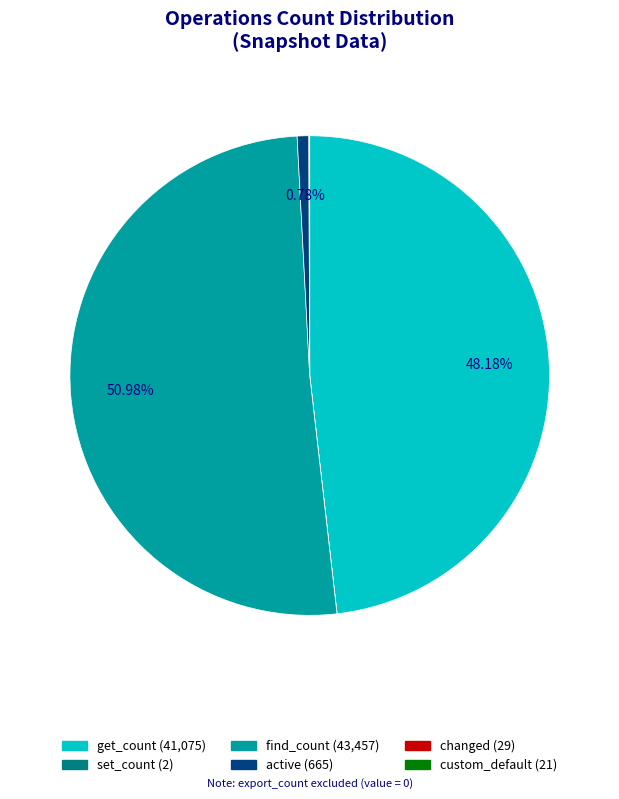

Does any single category account for the majority?

Yes